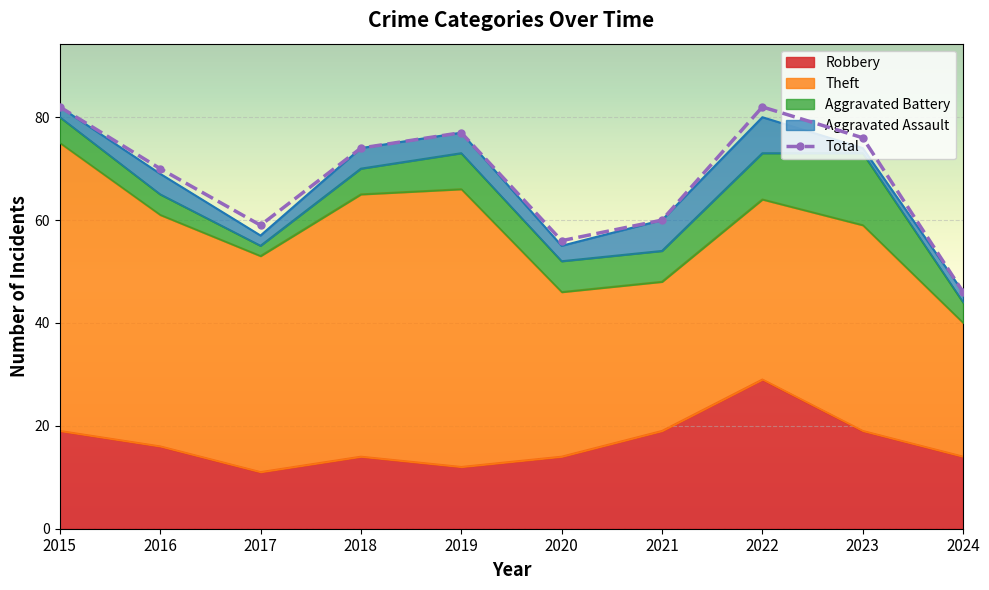

Which category has the lowest value across all series?

2023